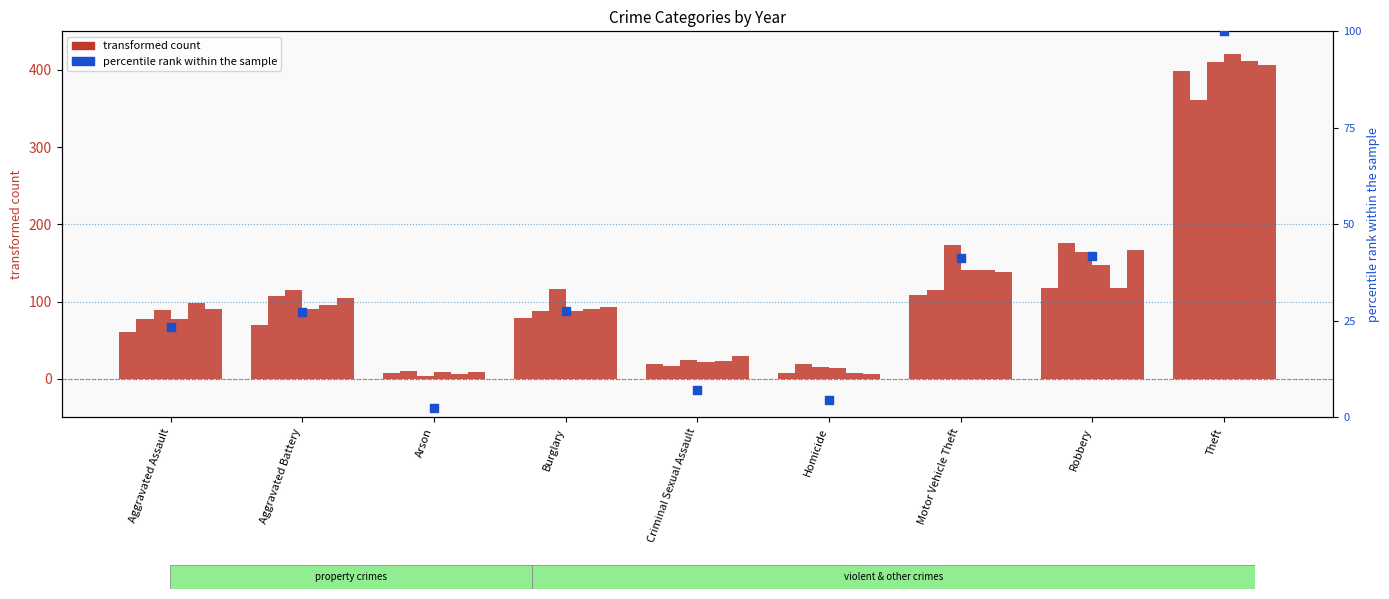

What is the change in value from Burglary to Robbery?

+14.3